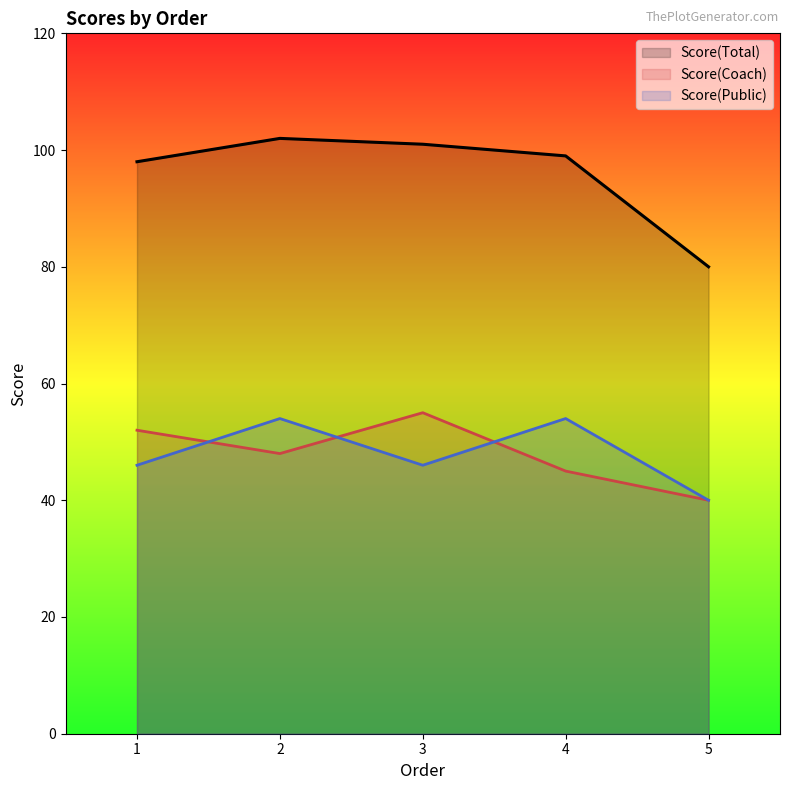

What is the smallest value displayed?

40